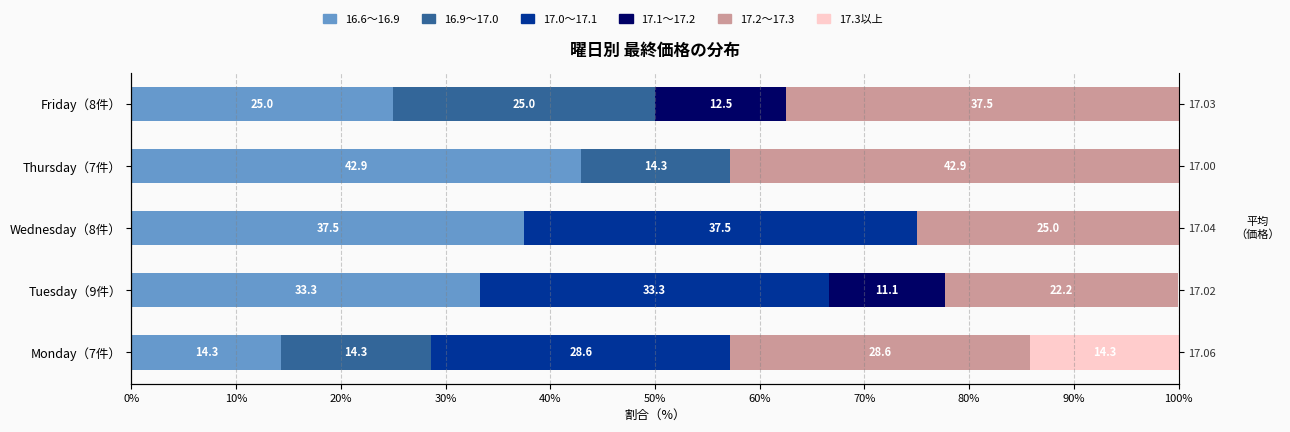

Between Tuesday（9件） and Thursday（7件）, which is larger?

Thursday（7件）